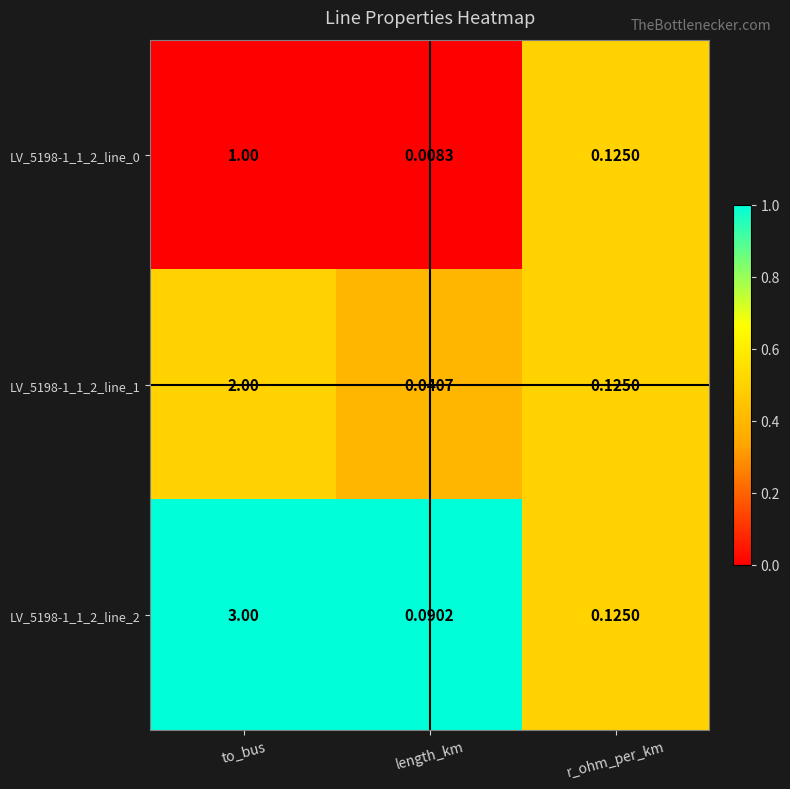

List the labels in order of LV_5198-1_1_2_line_1 value, smallest first.

length_km, r_ohm_per_km, to_bus